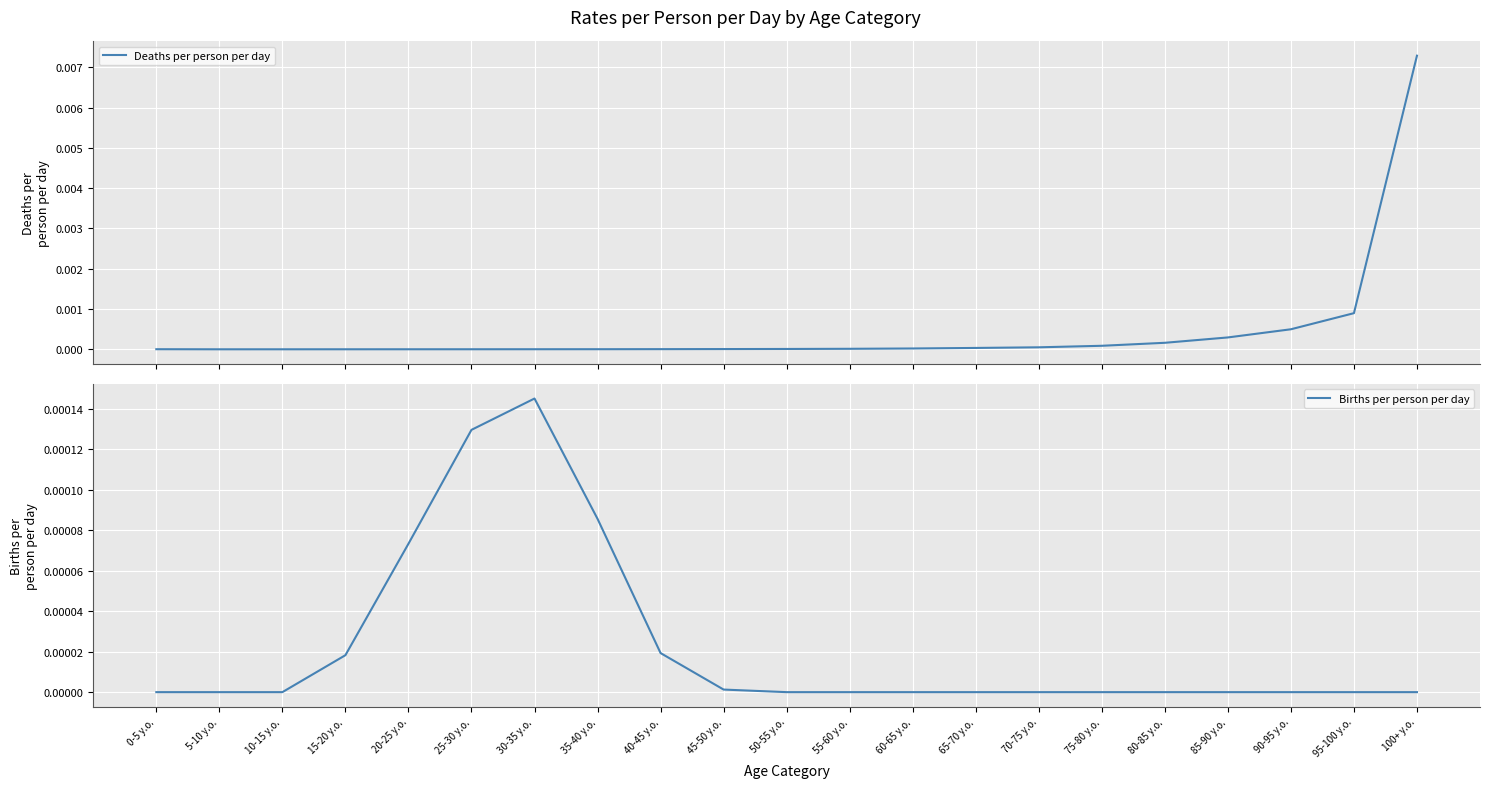

Which series has the widest spread of values?

Deaths per person per day